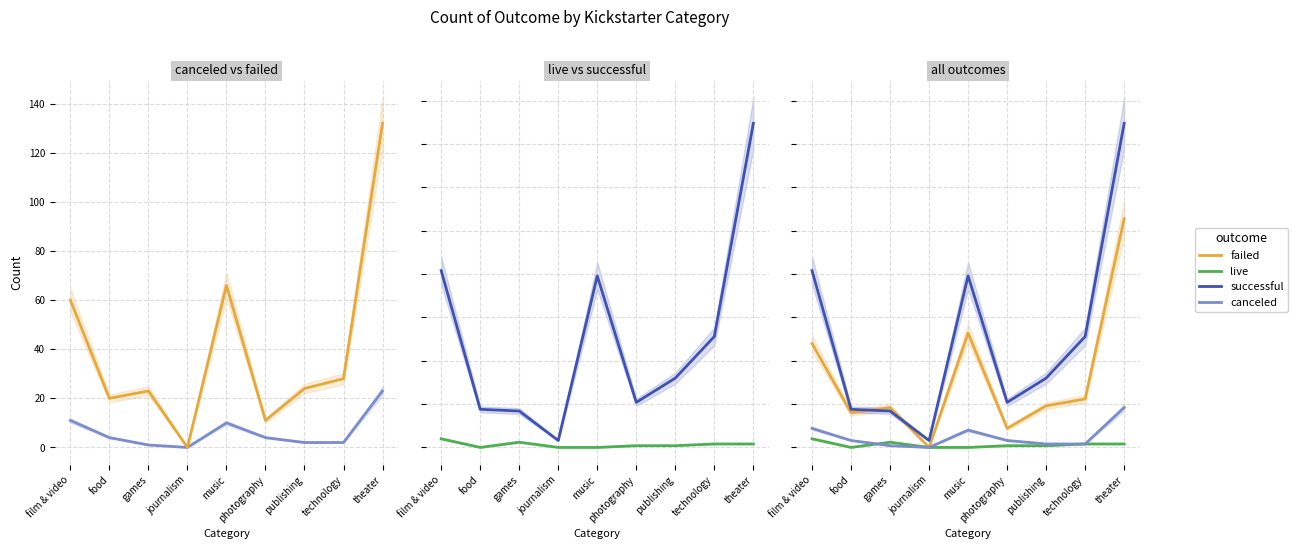

What is the sum of all failed values?

364